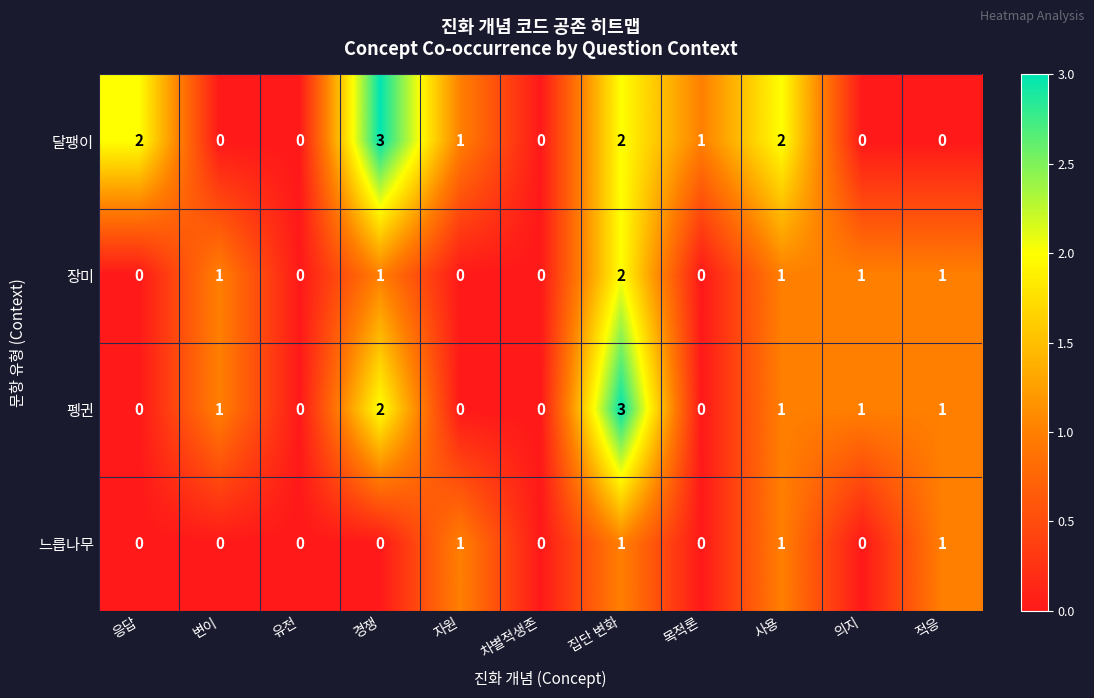

What is the sum of all 펭귄 values?

9